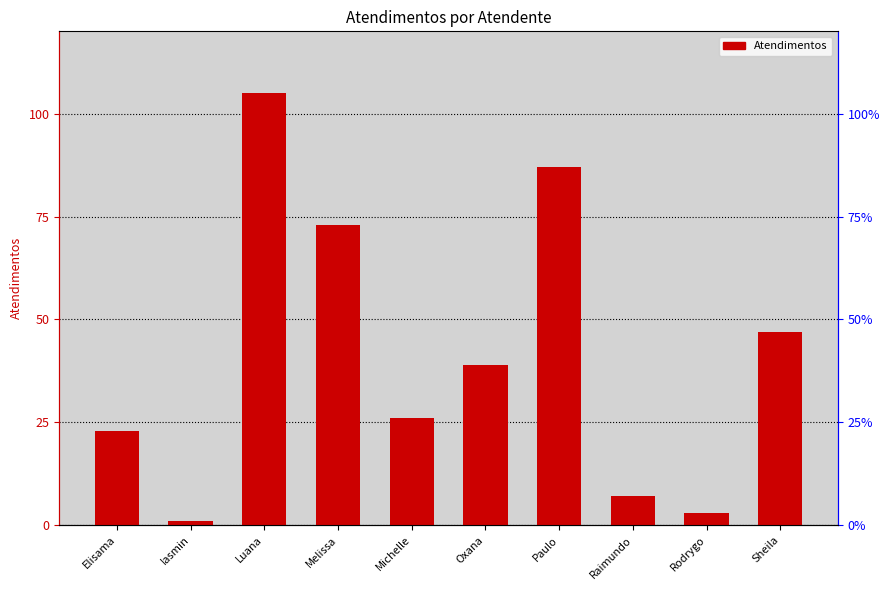

What is the smallest value displayed?

1